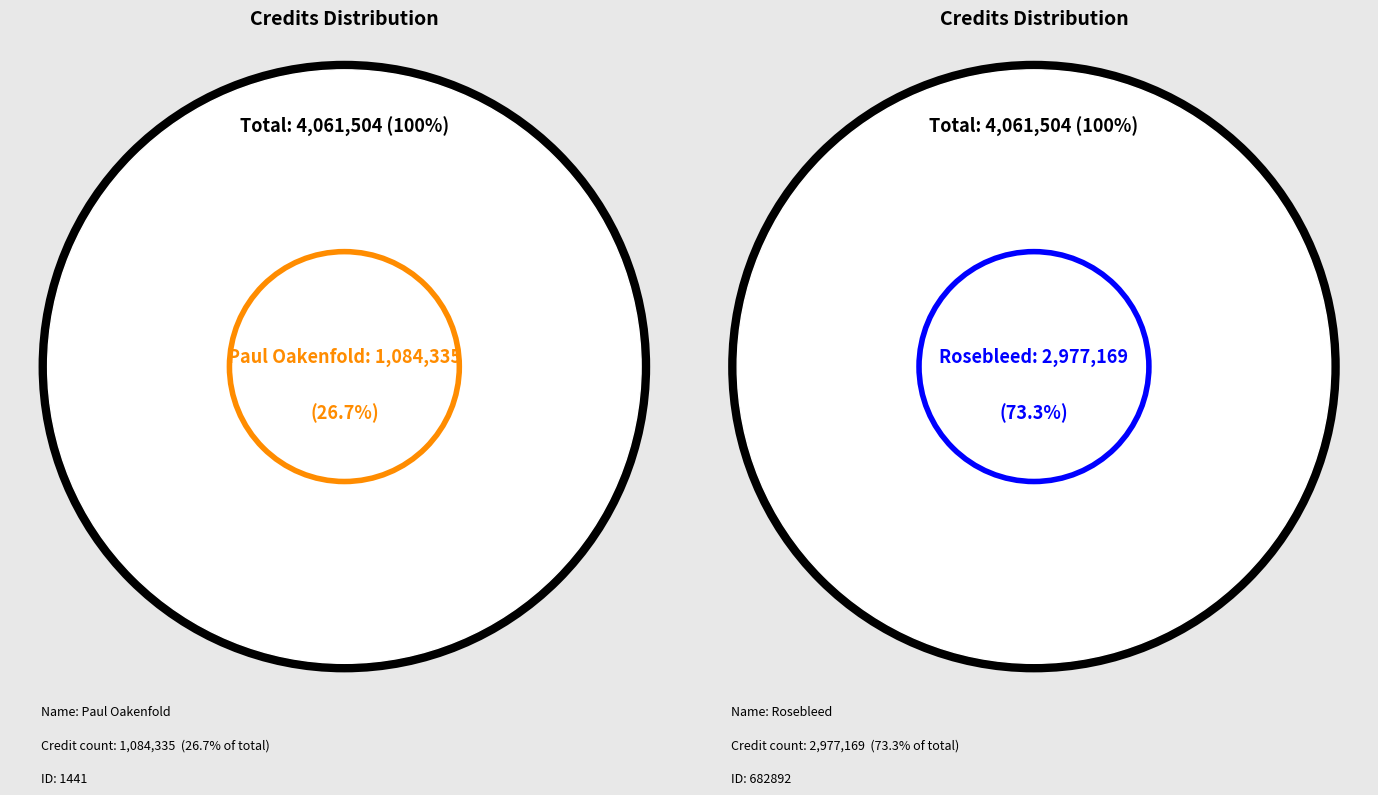

To the nearest percent, what is the average slice percentage?

50%